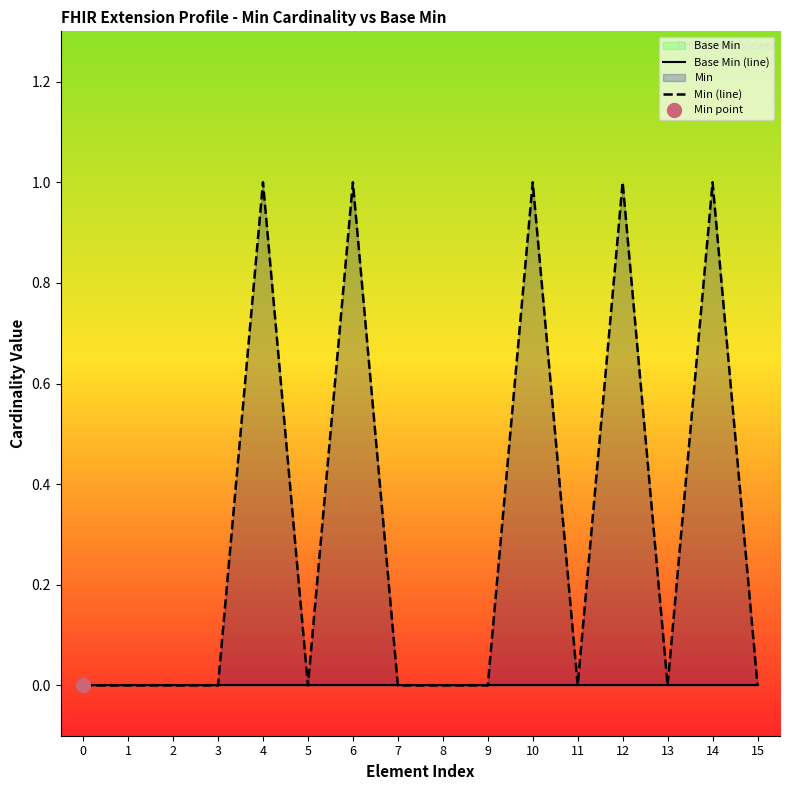

Does the chart display data point markers on the line(s)?

No